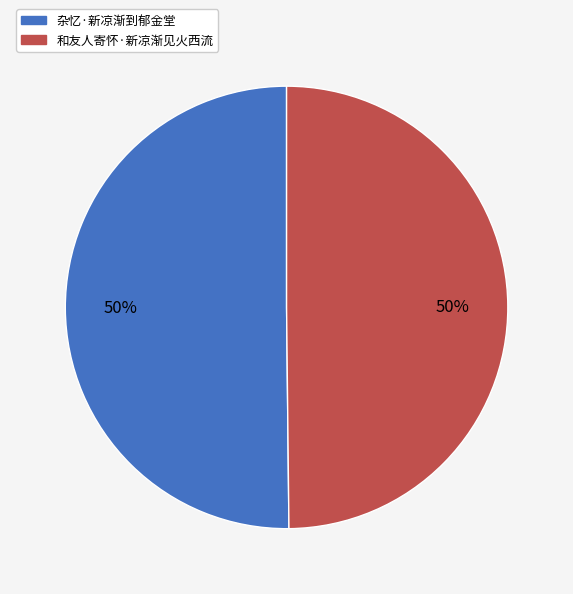

To the nearest percent, what portion does 和友人寄怀·新凉渐见火西流 represent?

50%